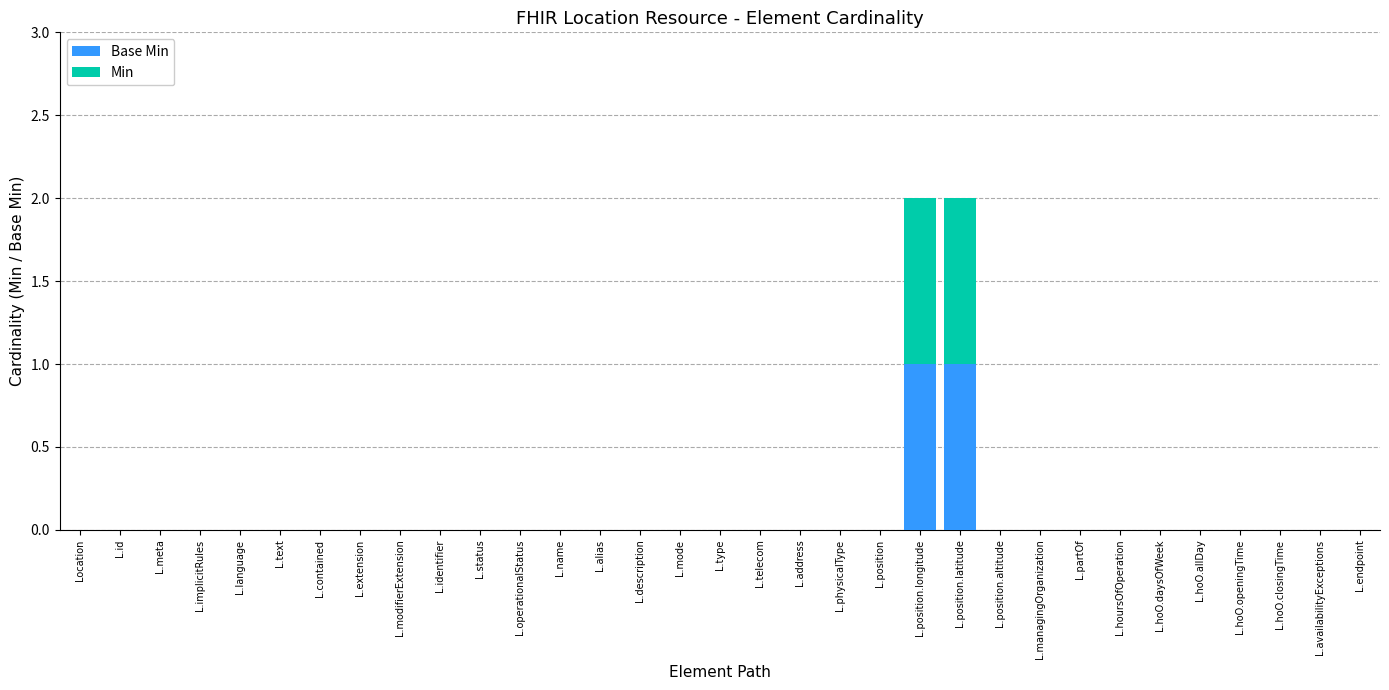

What are all the series names shown in the legend?

Base Min, Min